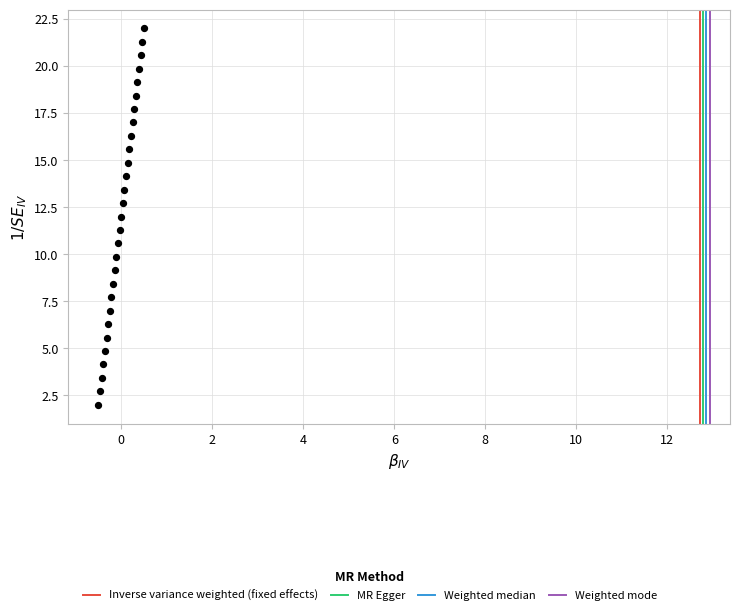

List the coordinates of all points as (Y, X) pairs, reading left to right.

(2.0, -0.5)  (2.7, -0.5)  (3.4, -0.4)  (4.1, -0.4)  (4.9, -0.4)  (5.6, -0.3)  (6.3, -0.3)  (7.0, -0.2)  (7.7, -0.2)  (8.4, -0.2)  (9.1, -0.1)  (9.9, -0.1)  (10.6, -0.1)  (11.3, -0.0)  (12.0, 0.0)  (12.7, 0.0)  (13.4, 0.1)  (14.1, 0.1)  (14.9, 0.1)  (15.6, 0.2)  (16.3, 0.2)  (17.0, 0.2)  (17.7, 0.3)  (18.4, 0.3)  (19.1, 0.4)  (19.9, 0.4)  (20.6, 0.4)  (21.3, 0.5)  (22.0, 0.5)